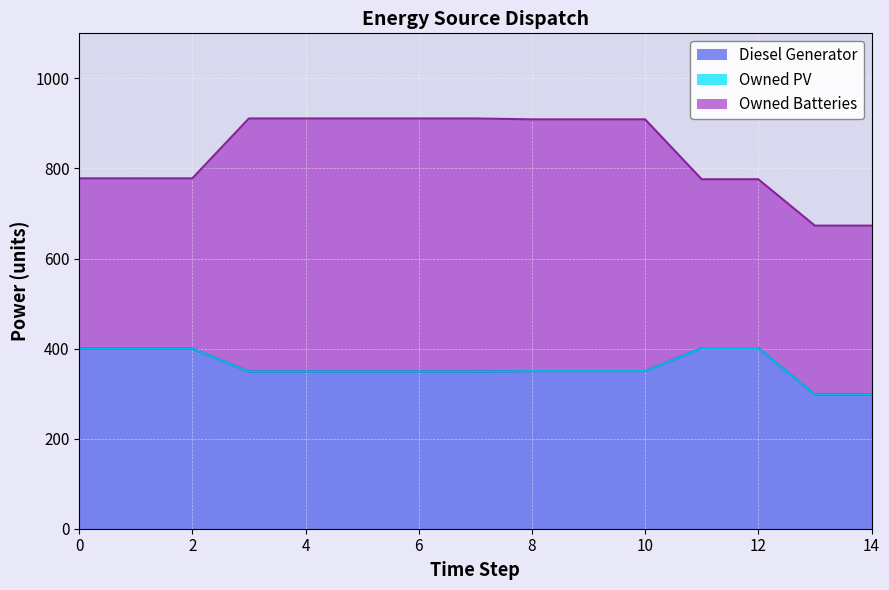

Does the chart display data point markers on the line(s)?

No